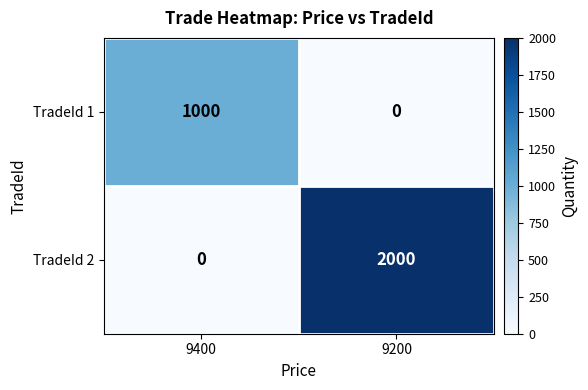

At how many categories does at least one series exceed 157?

2